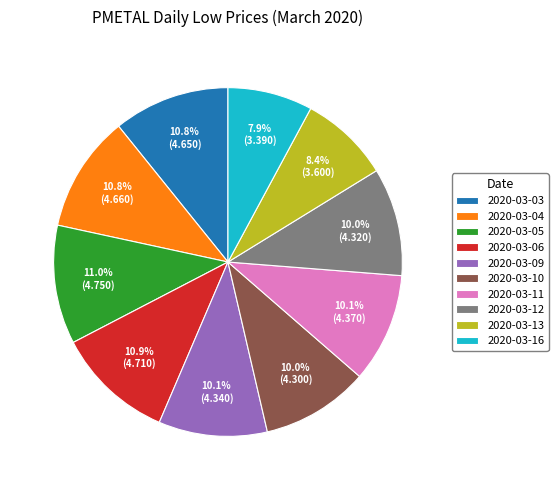

Between 2020-03-16 and 2020-03-10, which is larger?

2020-03-10